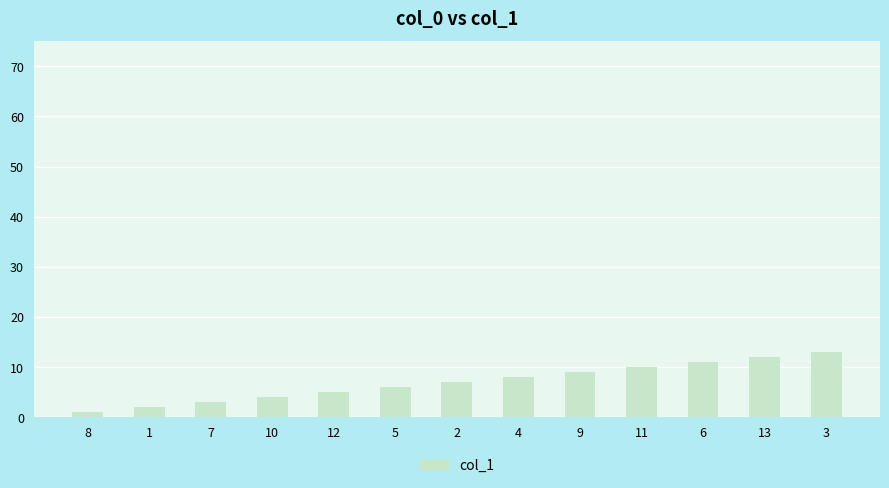

The value at 5 is 10. True or false?

False